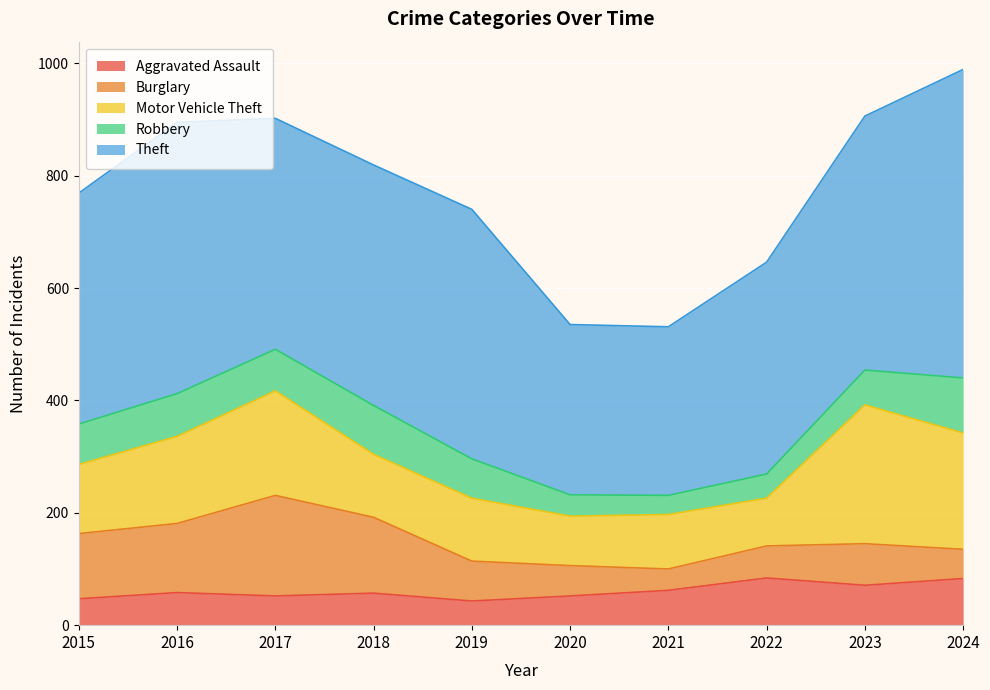

Reading left to right, what are all the values shown in this chart?

Aggravated Assault: 47	58	52	57	43	52	62	84	71	83
Burglary: 116	123	179	135	71	54	38	57	74	52
Motor Vehicle Theft: 123	155	186	112	112	88	97	85	247	207
Robbery: 72	76	74	87	70	38	34	43	62	98
Theft: 411	483	411	428	444	303	300	377	452	549